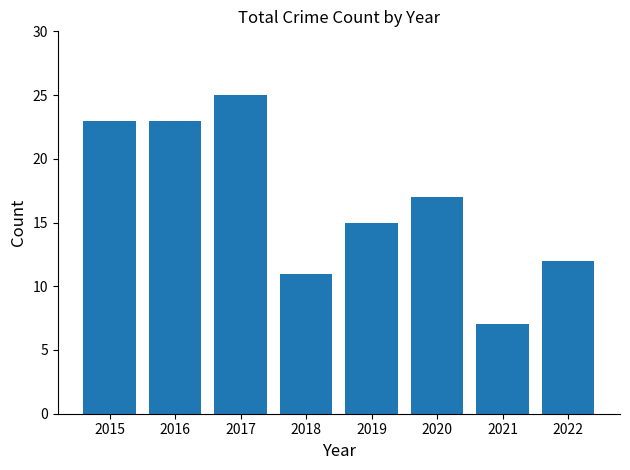

What is the change in value from 2016 to 2021?

-16